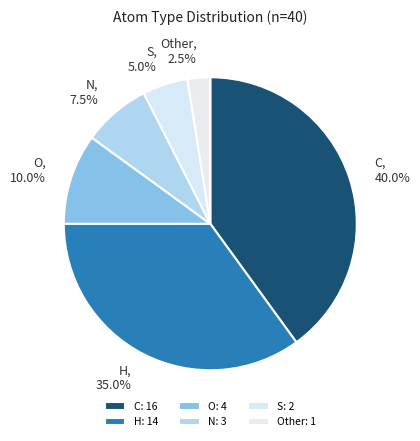

What percentage do O and H together represent?

45.0%